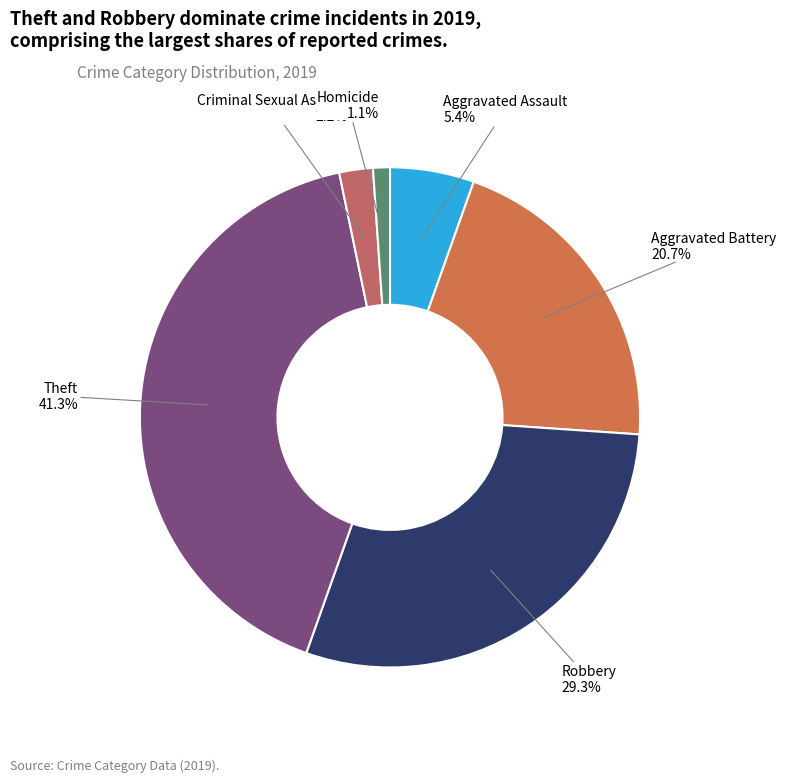

What is the smallest slice in the pie chart?

Homicide